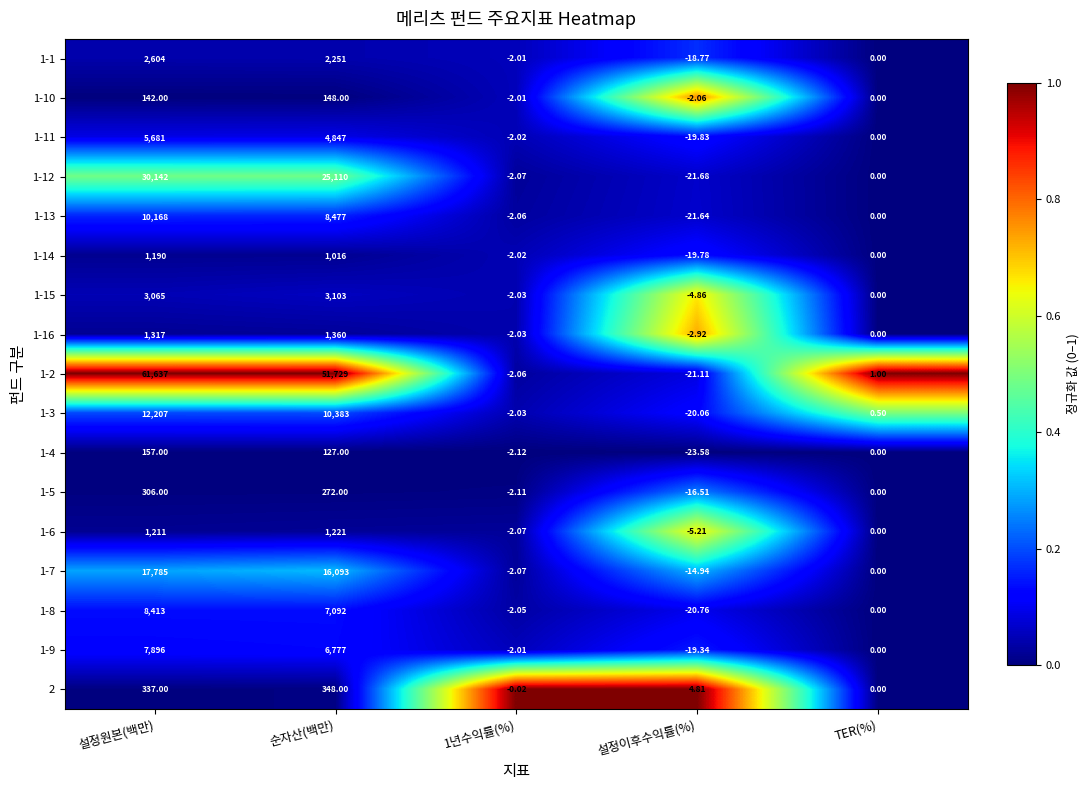

Where does the 1-9 series first go above 0?

설정원본(백만)